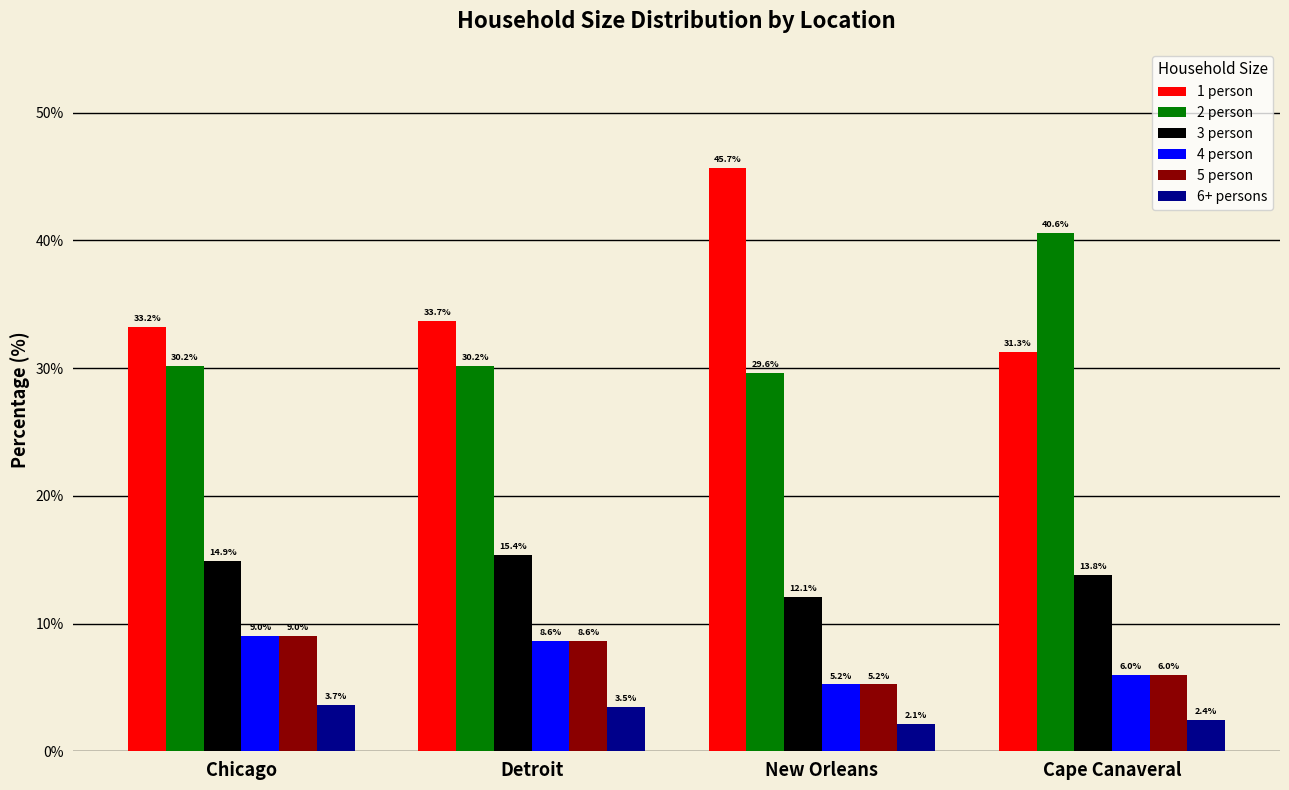

What is the total value across all series at Chicago?

100.0